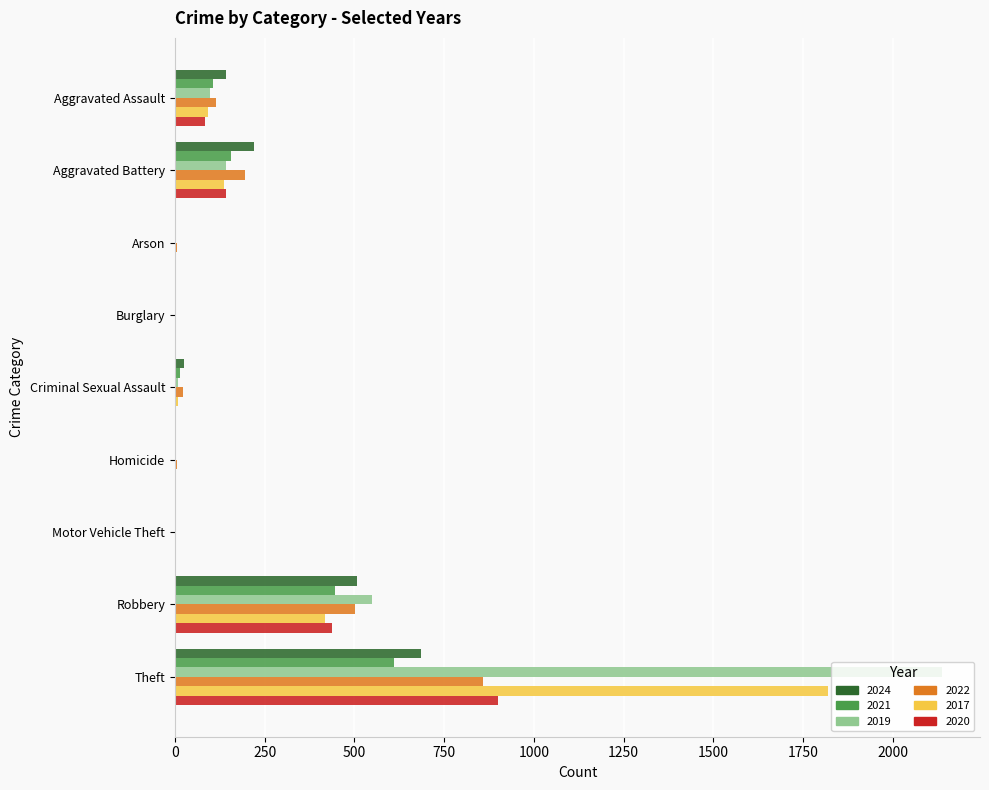

What is the sum of the 2021 values at Robbery and Theft?

1056